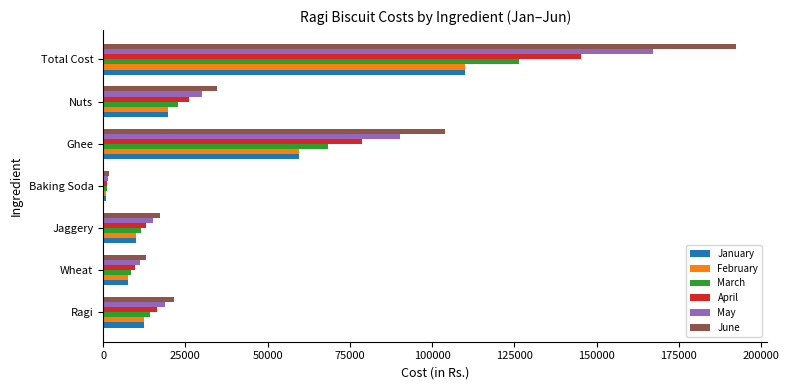

The February series shows 5513.5 at Ragi. True or false?

False